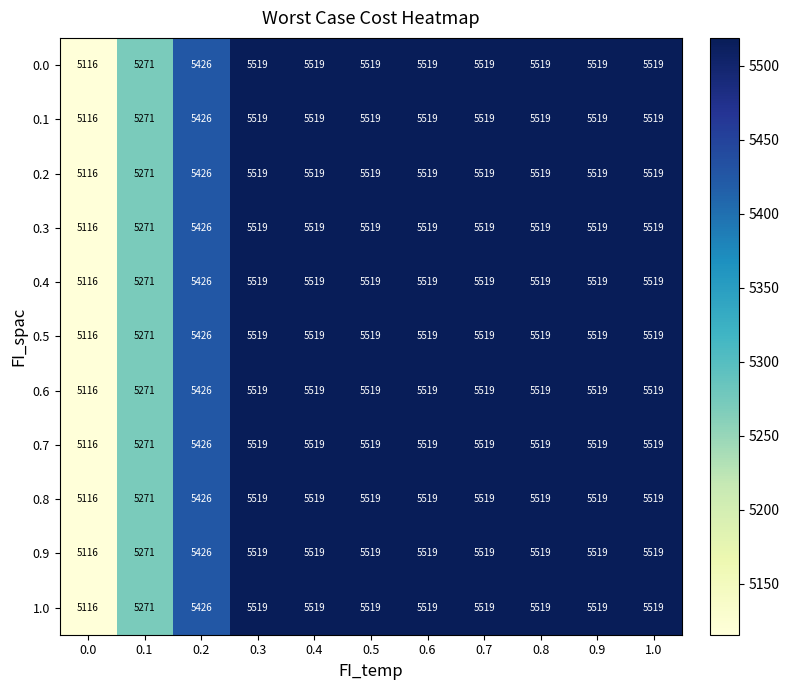

Count the 0.4 values in the range 5426 to 5519.

9